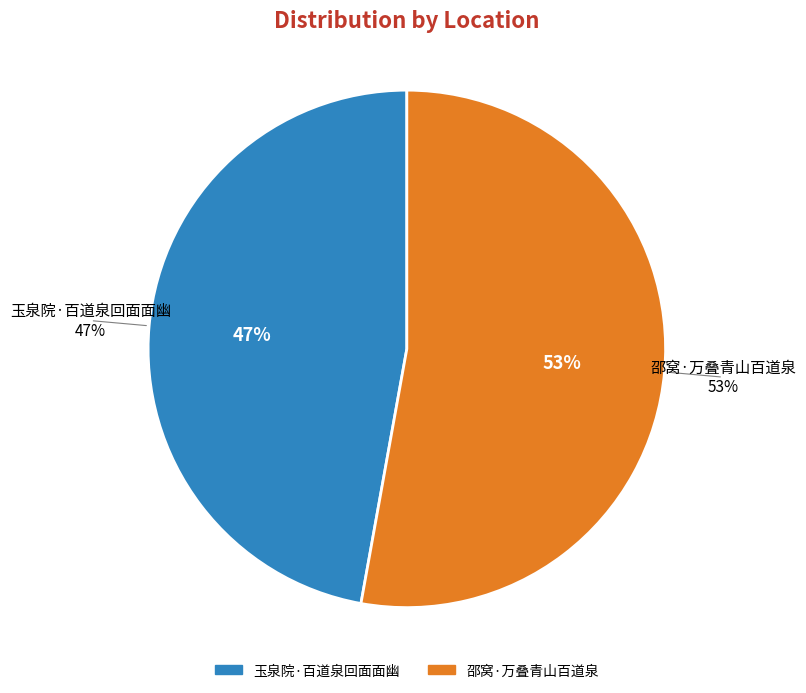

What portion of the pie excludes 邵窝·万叠青山百道泉?

47.2%